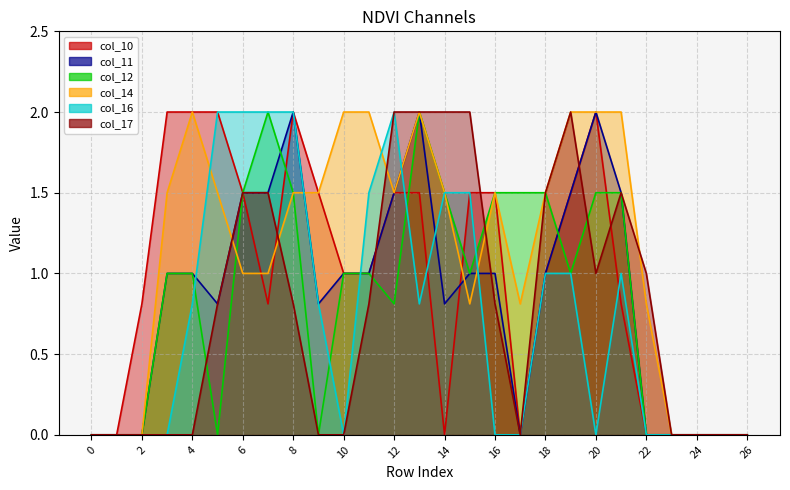

Is the value of col_12 at 25 greater than the value of col_14 at 0?

No